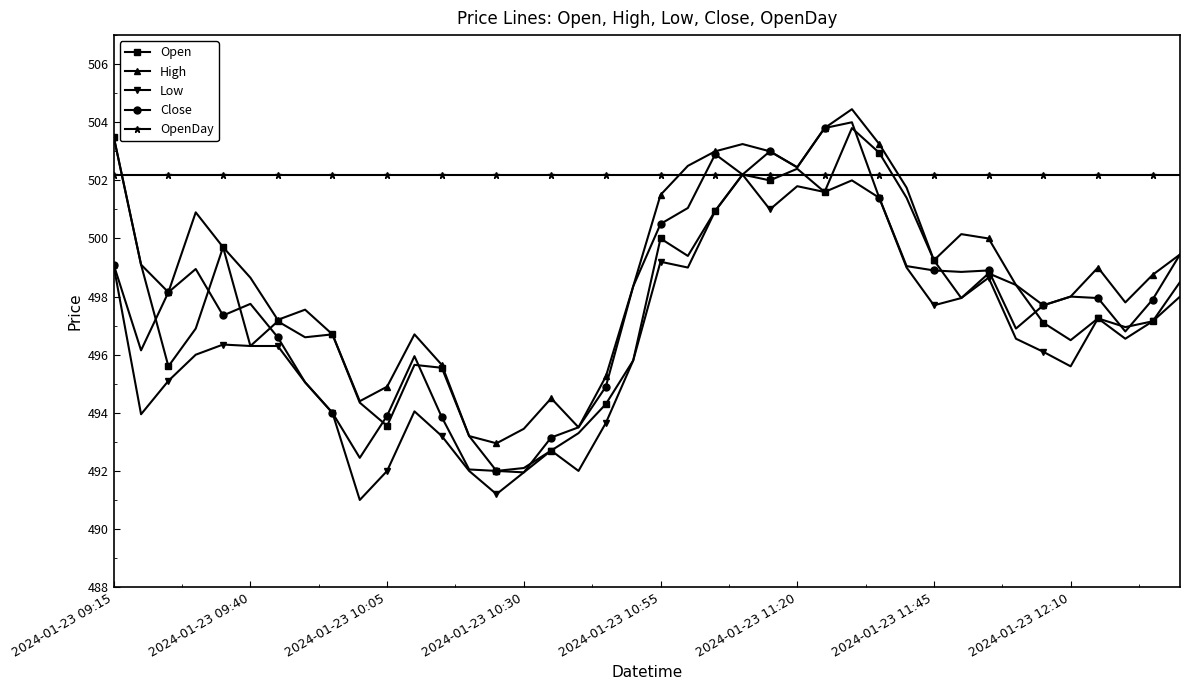

What is the minimum value shown in the chart?

491.0